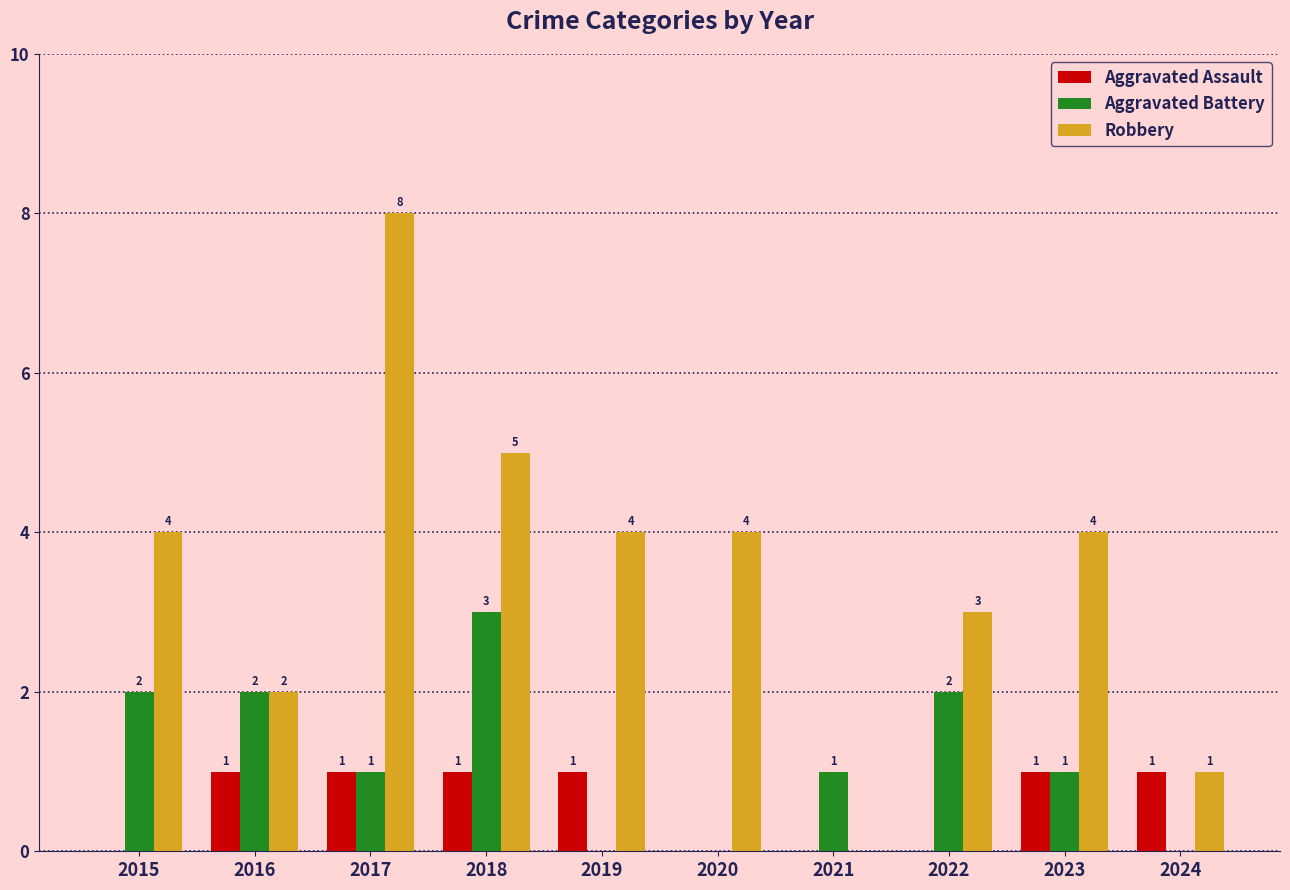

Is the value of Robbery at 2022 greater than the value of Aggravated Assault at 2016?

Yes